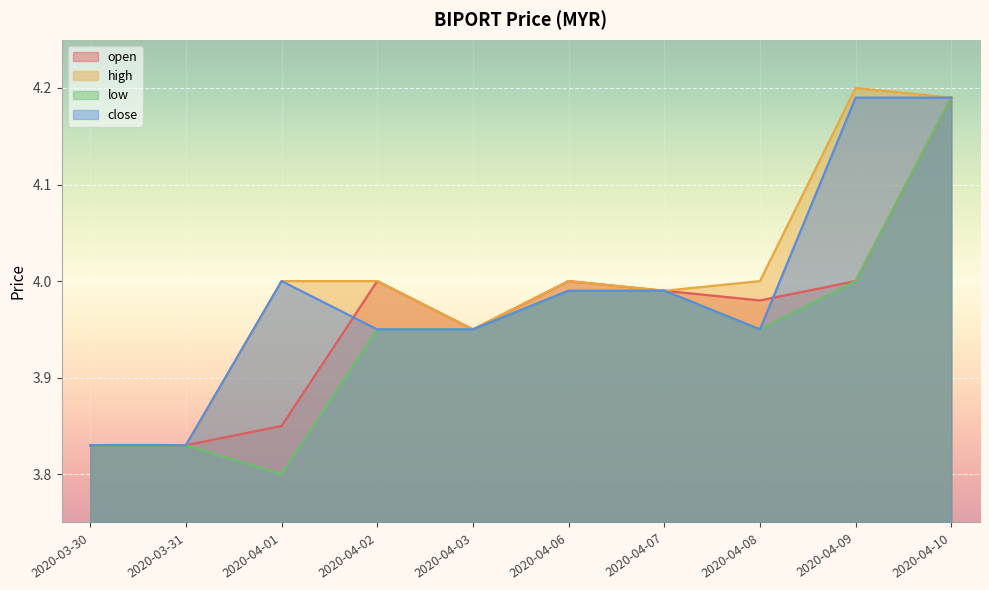

Reading left to right, extract all data points from this chart.

open: 2020-03-30=3.8	2020-03-31=3.8	2020-04-01=3.9	2020-04-02=4.0	2020-04-03=4.0	2020-04-06=4.0	2020-04-07=4.0	2020-04-08=4.0	2020-04-09=4.0	2020-04-10=4.2
high: 2020-03-30=3.8	2020-03-31=3.8	2020-04-01=4.0	2020-04-02=4.0	2020-04-03=4.0	2020-04-06=4.0	2020-04-07=4.0	2020-04-08=4.0	2020-04-09=4.2	2020-04-10=4.2
low: 2020-03-30=3.8	2020-03-31=3.8	2020-04-01=3.8	2020-04-02=4.0	2020-04-03=4.0	2020-04-06=4.0	2020-04-07=4.0	2020-04-08=4.0	2020-04-09=4.0	2020-04-10=4.2
close: 2020-03-30=3.8	2020-03-31=3.8	2020-04-01=4.0	2020-04-02=4.0	2020-04-03=4.0	2020-04-06=4.0	2020-04-07=4.0	2020-04-08=4.0	2020-04-09=4.2	2020-04-10=4.2